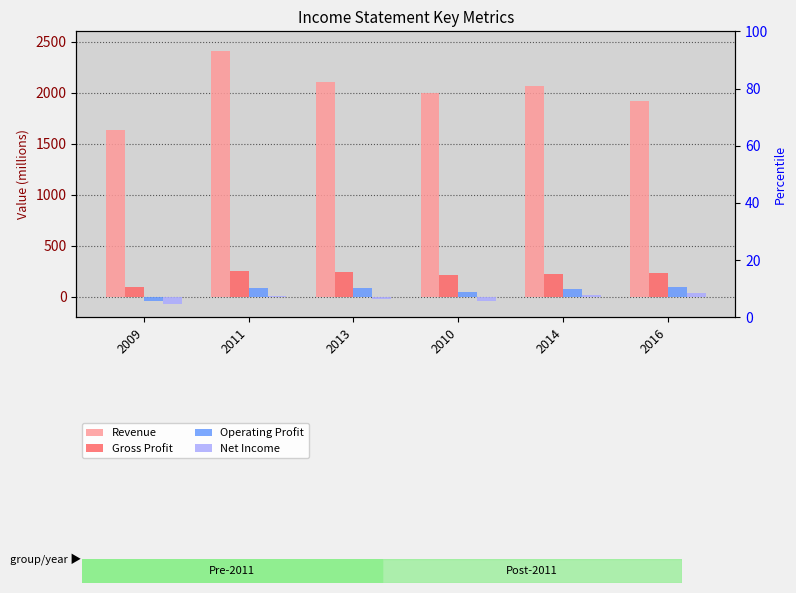

What is the total value across all series at 2013?

2411